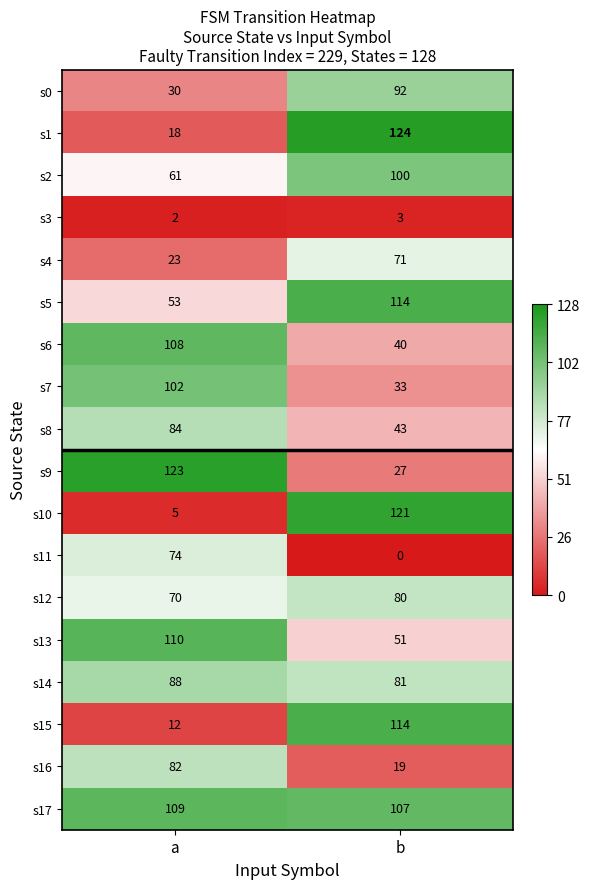

What is the total value across all series at b?

1220